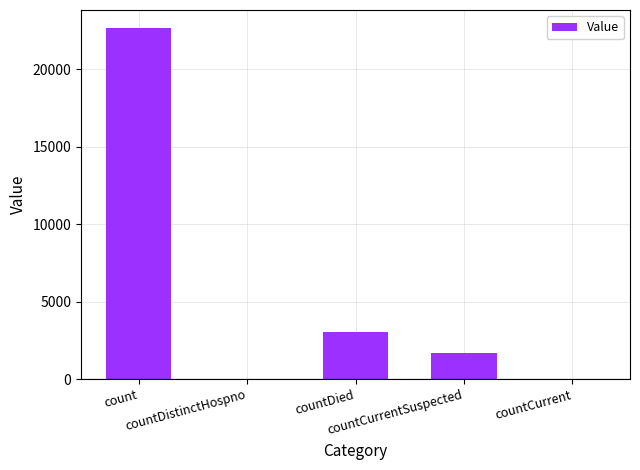

What is the greatest value displayed?

22687